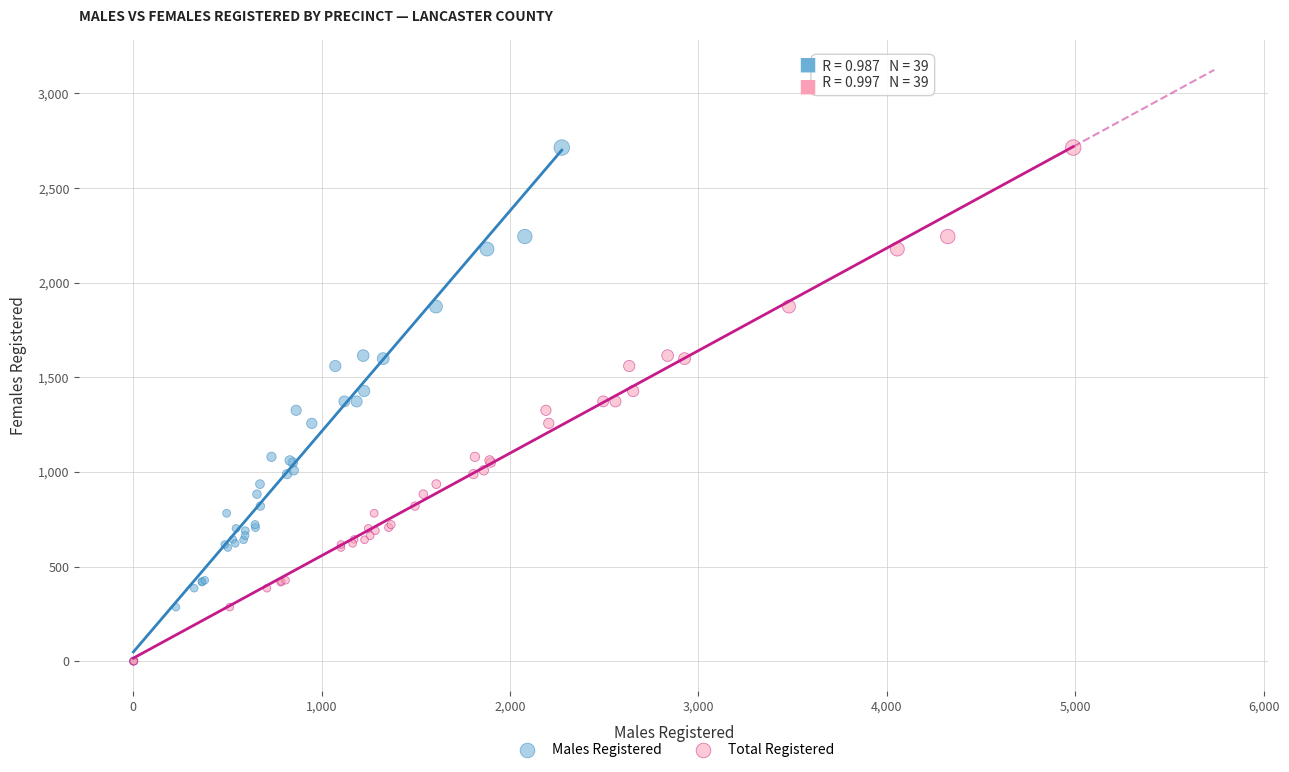

What are all the series names shown in the legend?

Males Registered, Total Registered